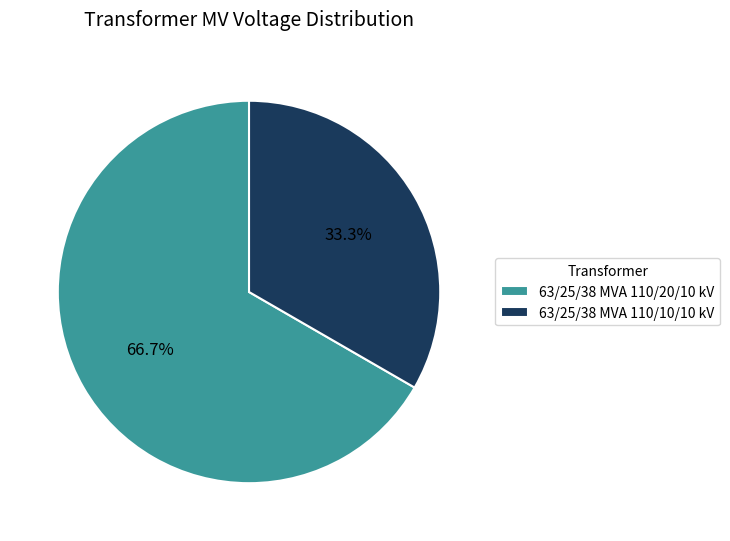

Count the number of slices in the pie.

2